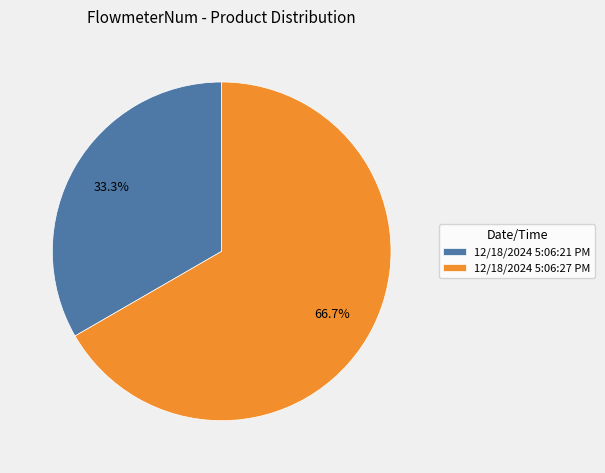

To the nearest percent, what is the difference between the 12/18/2024 5:06:21 PM and 12/18/2024 5:06:27 PM slice percentages?

33%